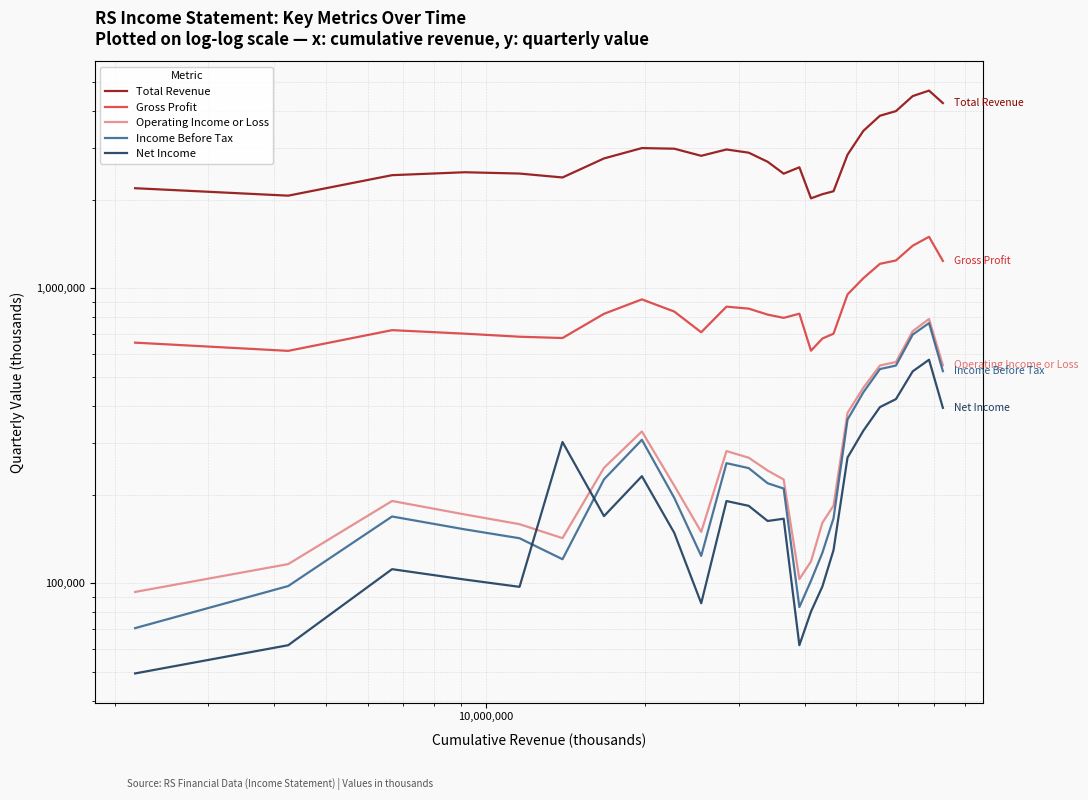

Which series ends up on top after the final intersection of Operating Income or Loss and Net Income?

Operating Income or Loss